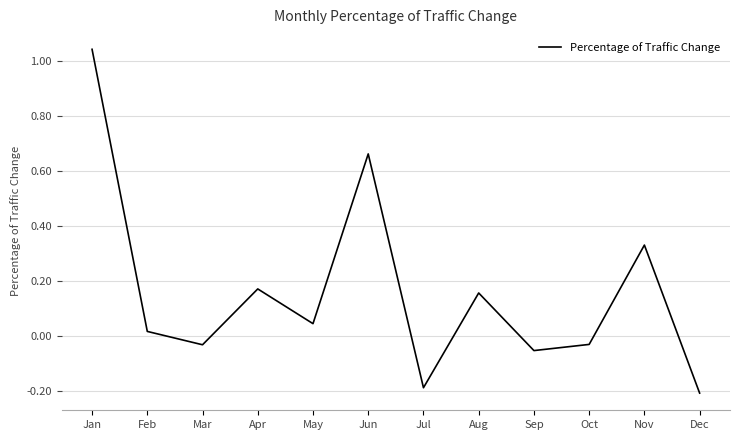

What is the smallest value displayed?

-0.2